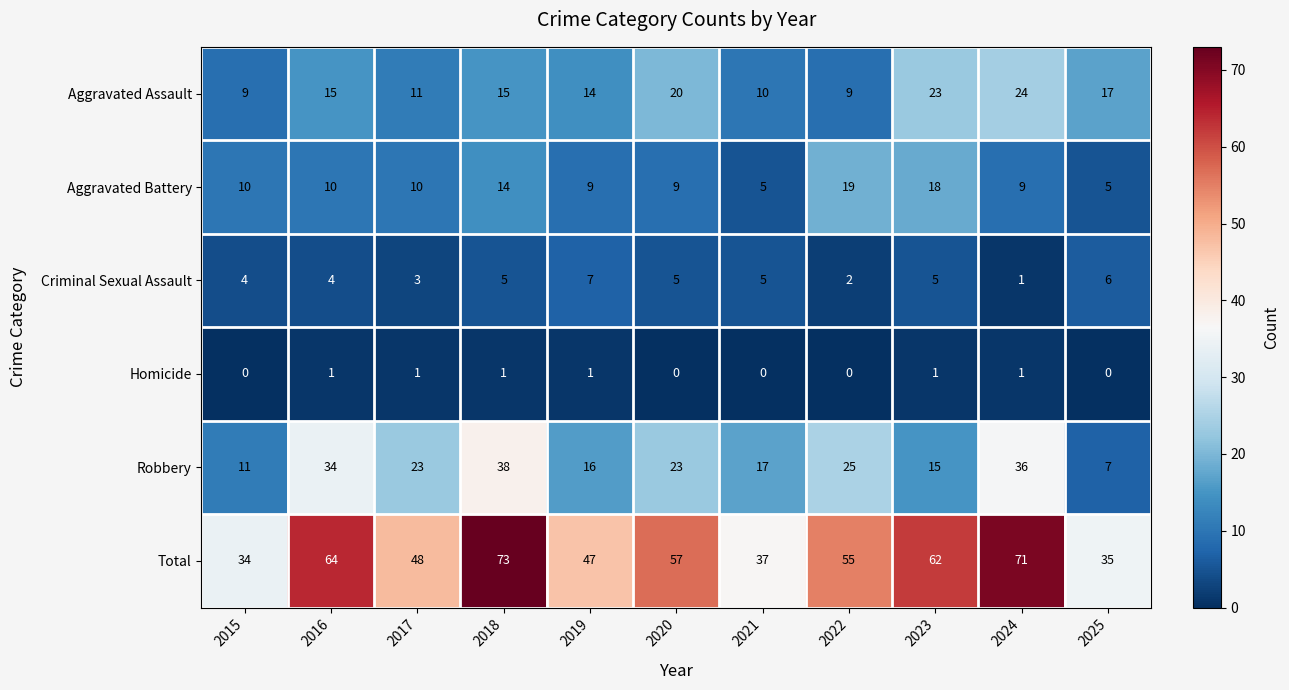

At which category is the sum across all series the highest?

2018